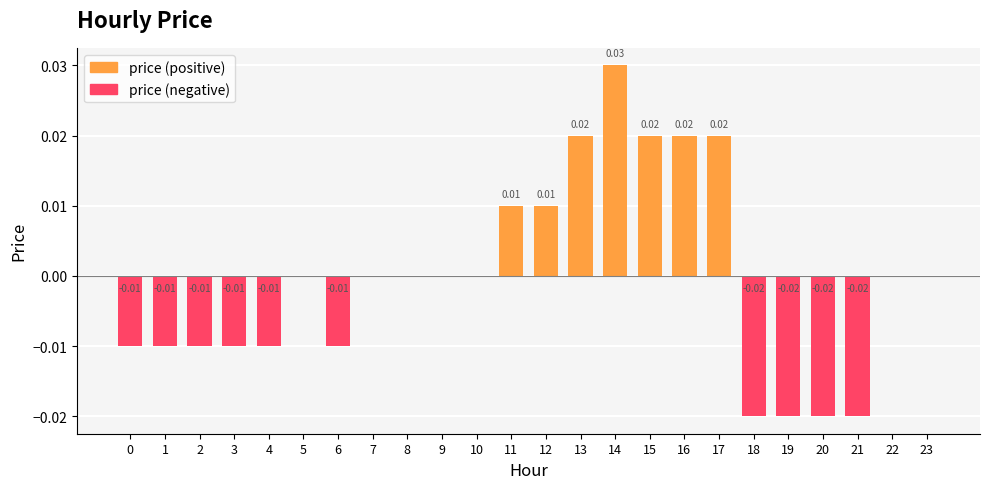

List the series in order of their peak value, lowest first.

price (negative), price (positive)